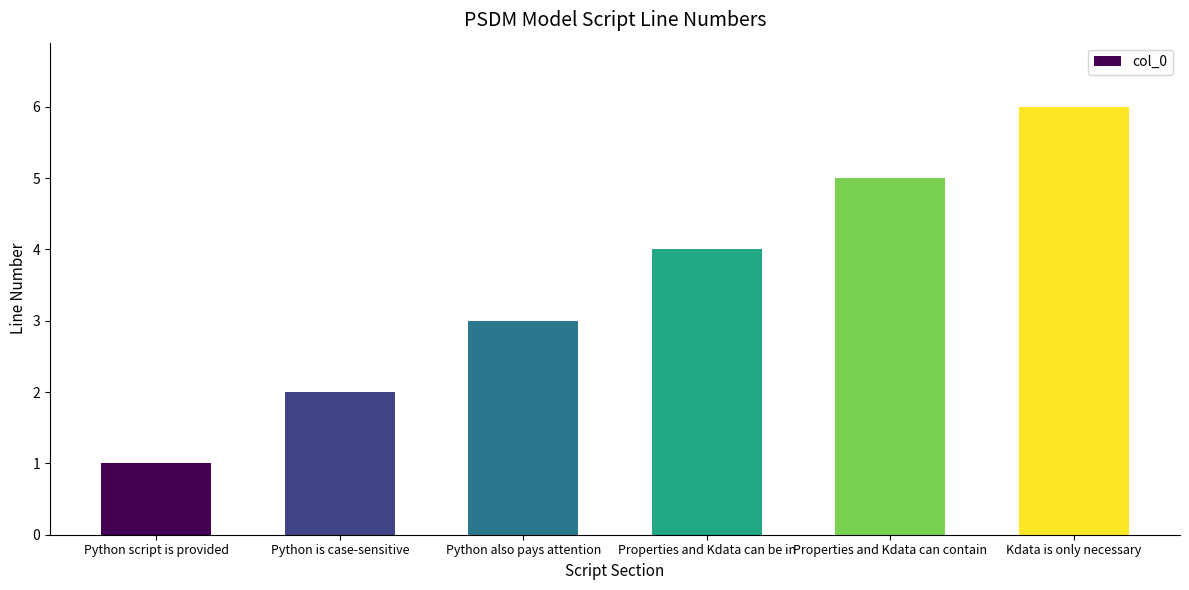

Is it true that the value at Properties and Kdata can contain is 5?

True